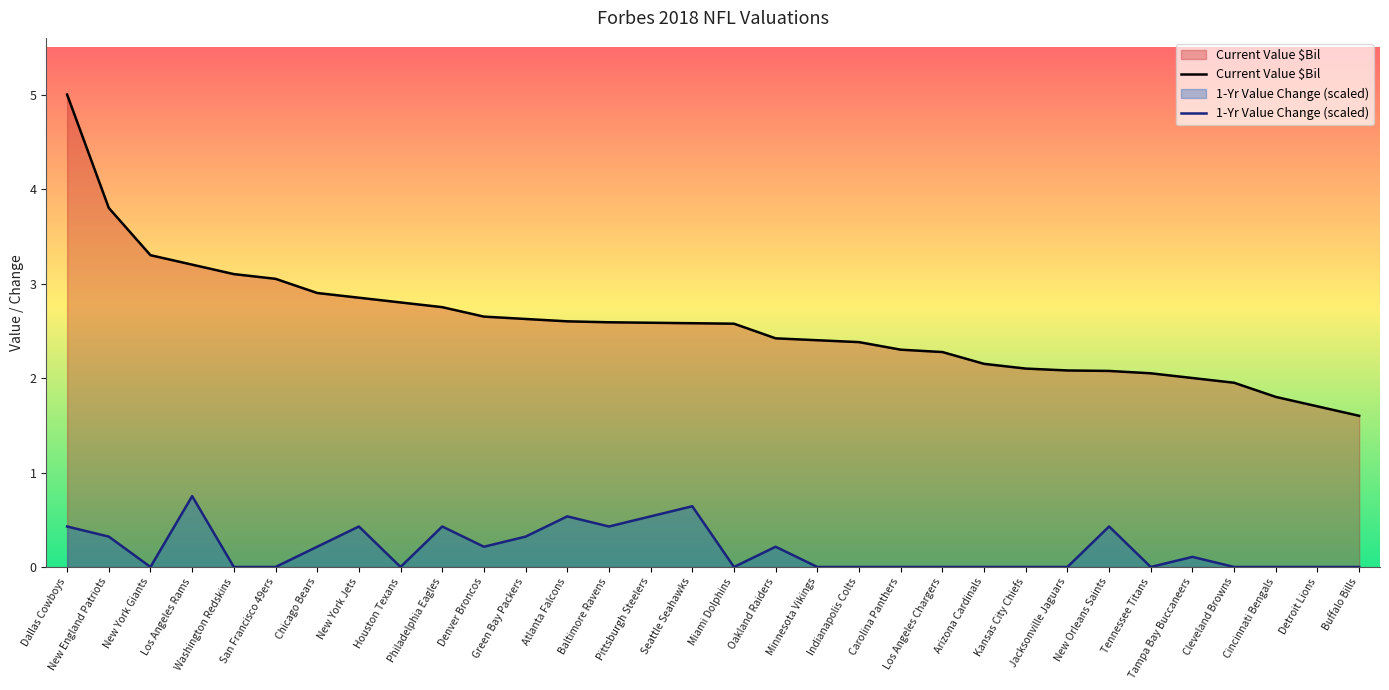

Which category has the lowest value across all series?

New York Giants